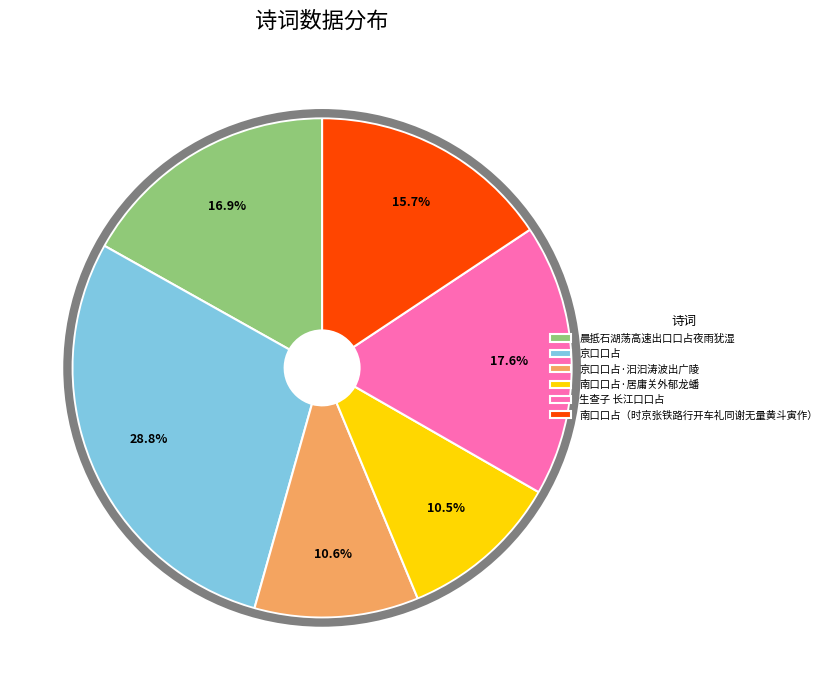

Is it true that 晨抵石湖荡高速出口口占夜雨犹湿 is 27% of the pie?

False